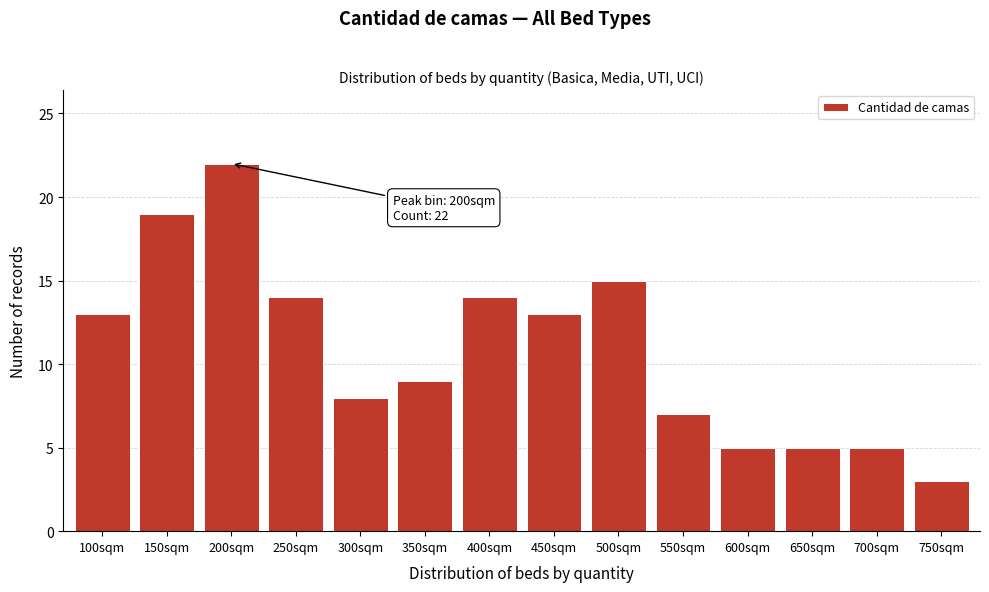

Reading right to left, list all the values displayed in this chart.

750sqm=3	700sqm=5	650sqm=5	600sqm=5	550sqm=7	500sqm=15	450sqm=13	400sqm=14	350sqm=9	300sqm=8	250sqm=14	200sqm=22	150sqm=19	100sqm=13